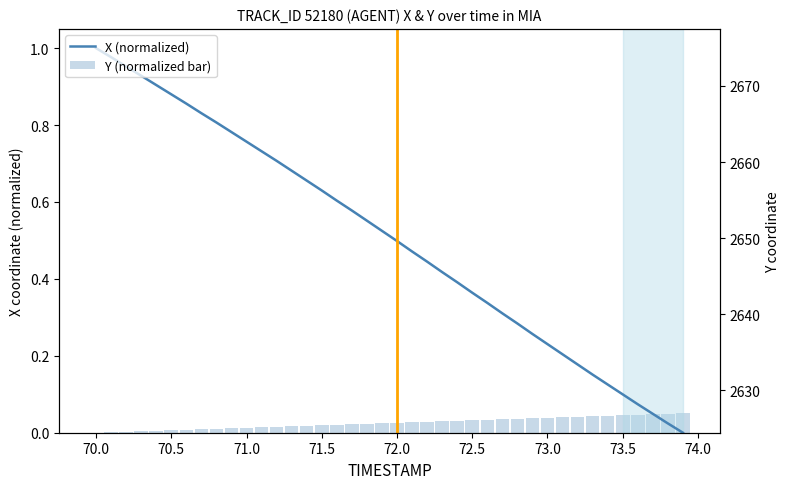

At how many categories does at least one series exceed 1406?

40